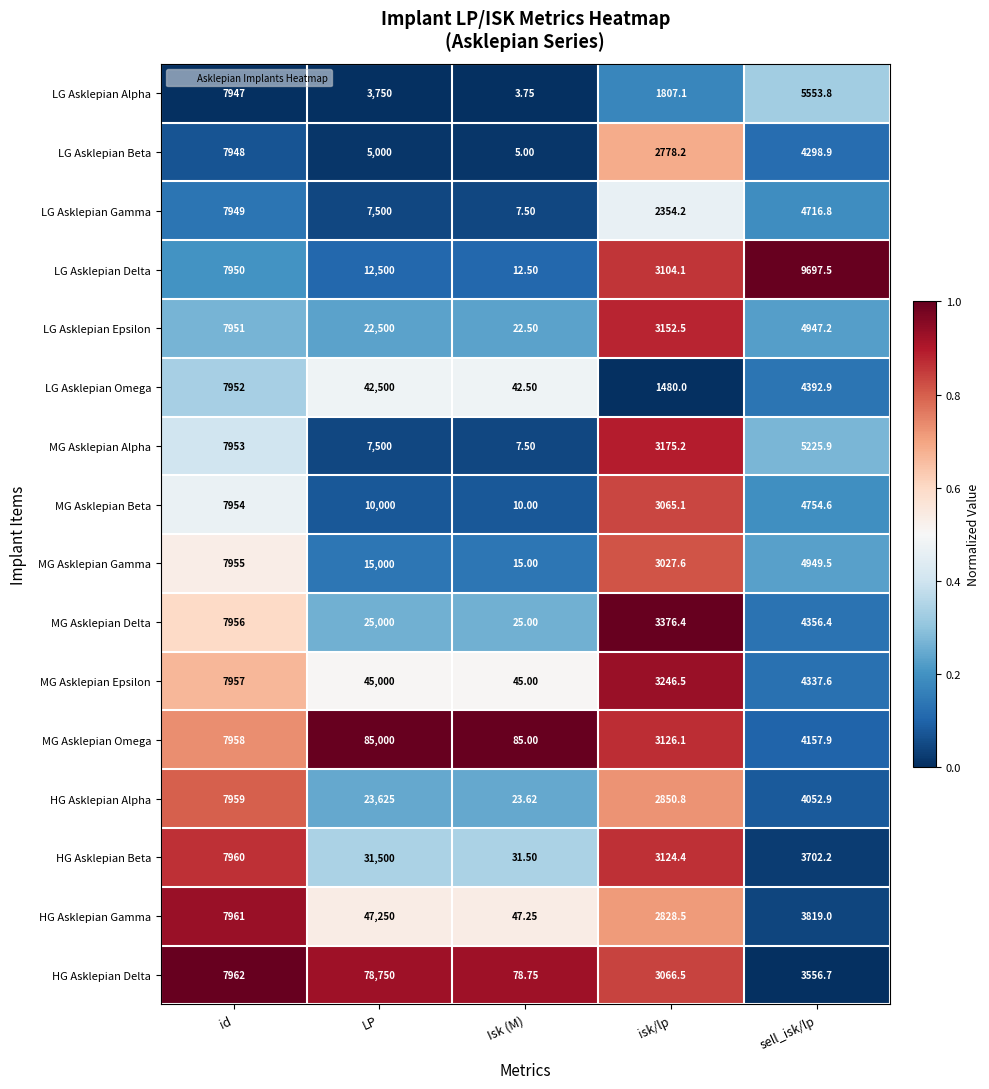

At which category does the chart reach its minimum across all series?

Isk (M)